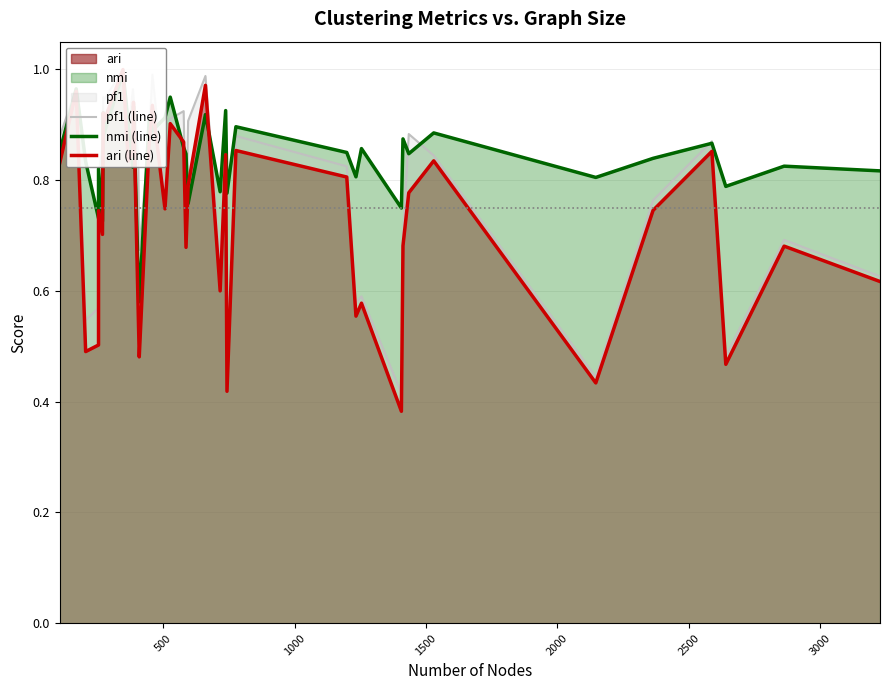

Which series has the largest range (max minus min)?

ari (line)